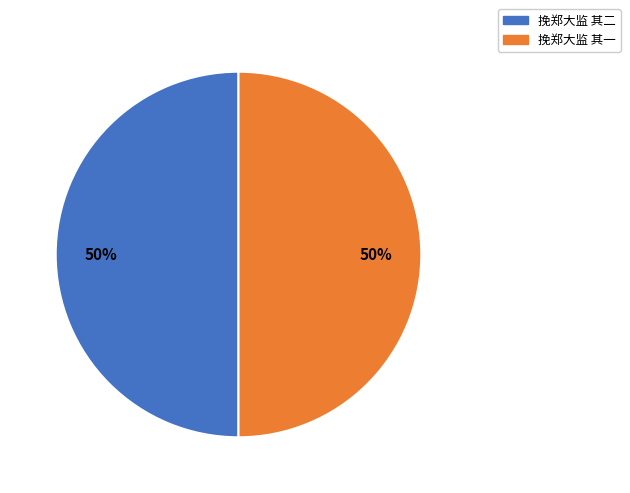

Combined, do 挽郑大监 其一 and 挽郑大监 其二 account for over 50%?

Yes